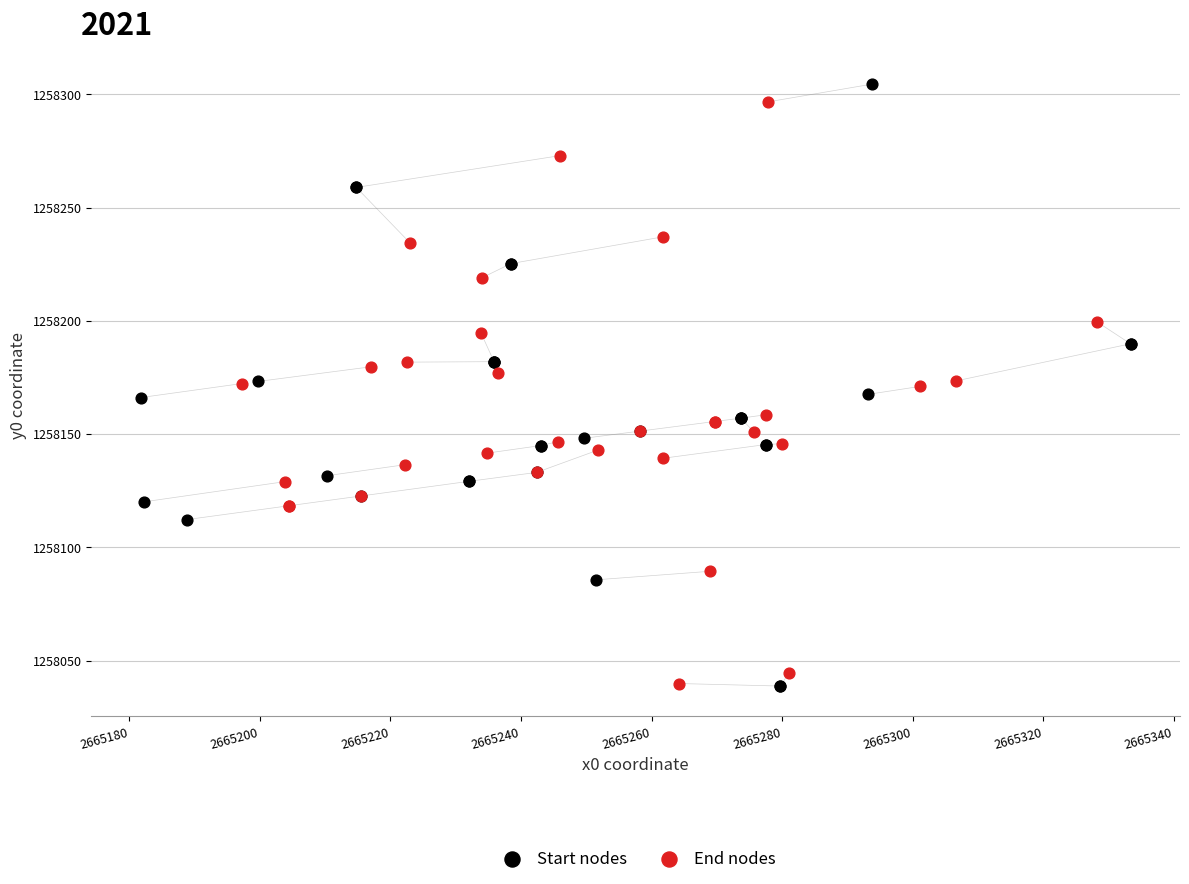

Which series has the largest Y range (max minus min)?

Start nodes